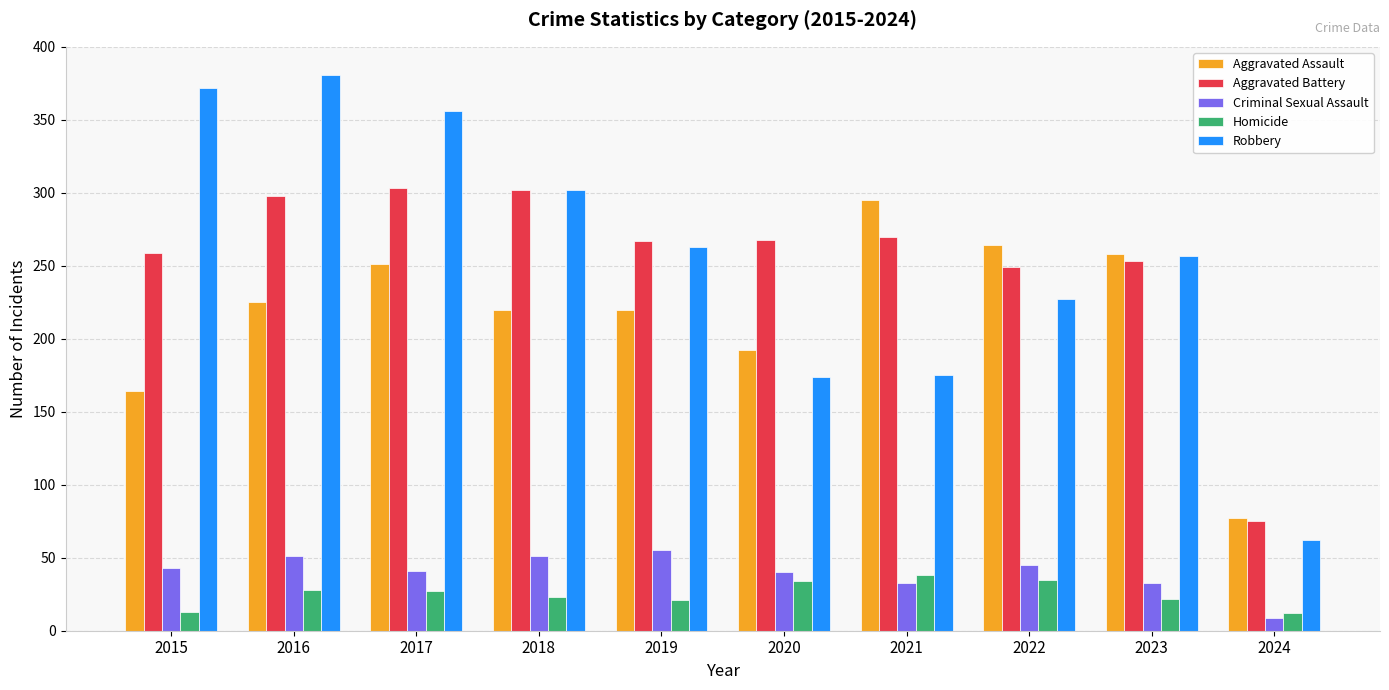

True or false: Aggravated Battery has a value of 268 at 2020.

True